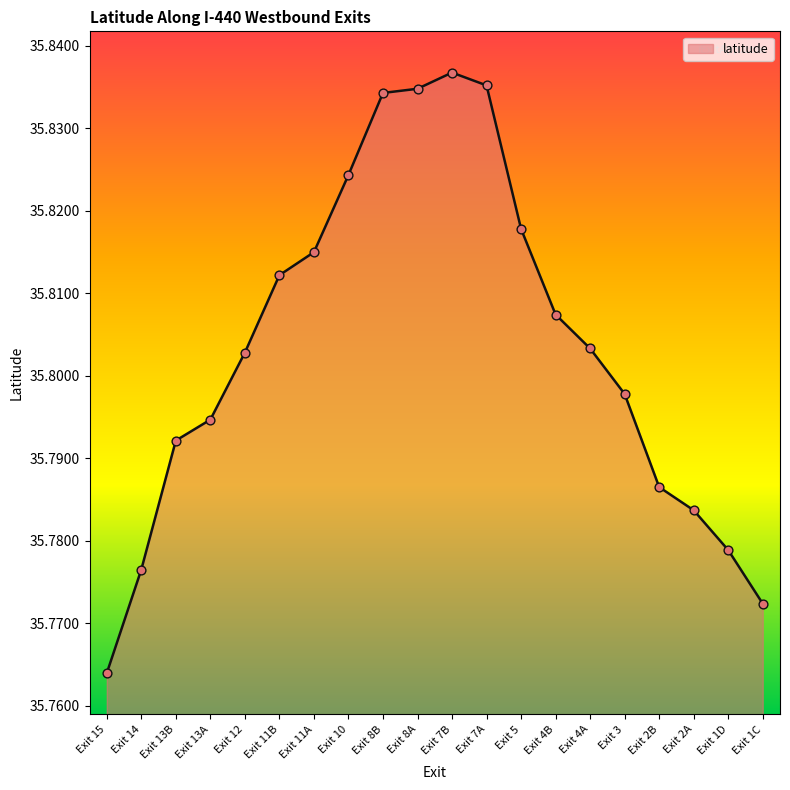

Which has a higher value, Exit 3 or Exit 15?

Exit 3